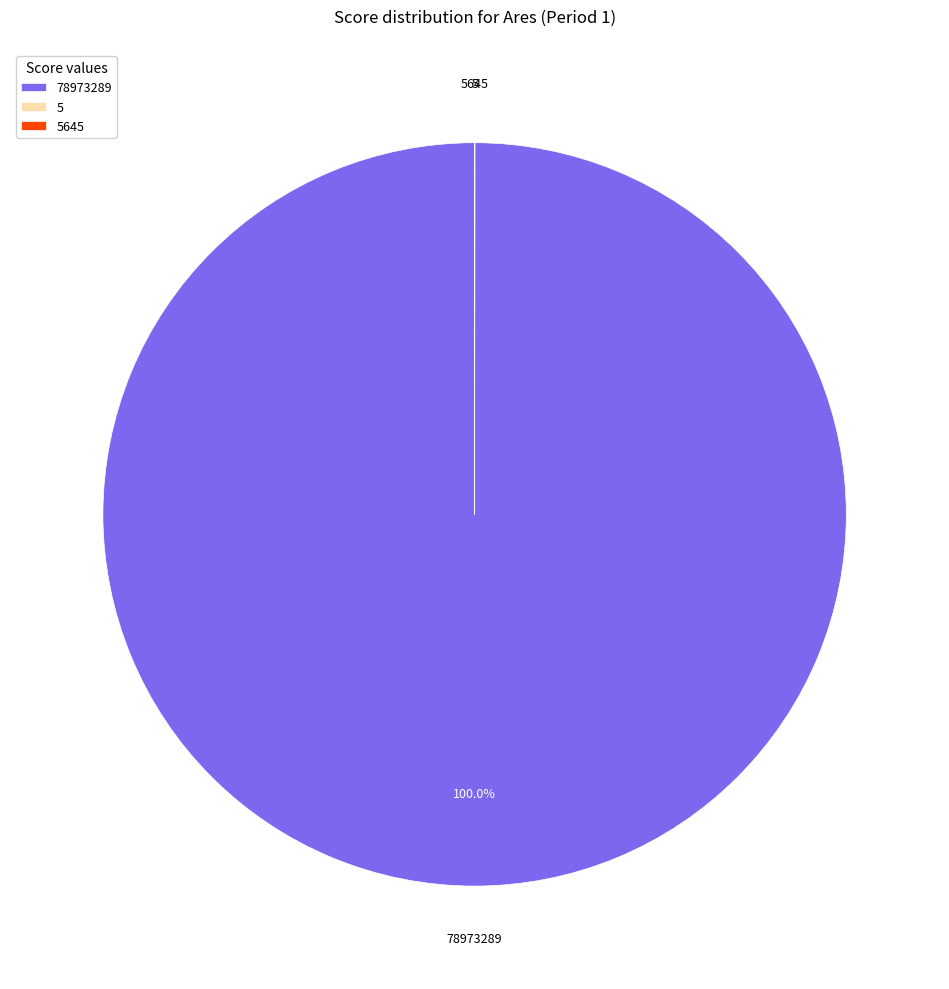

Is there any slice that represents more than half of the pie?

Yes